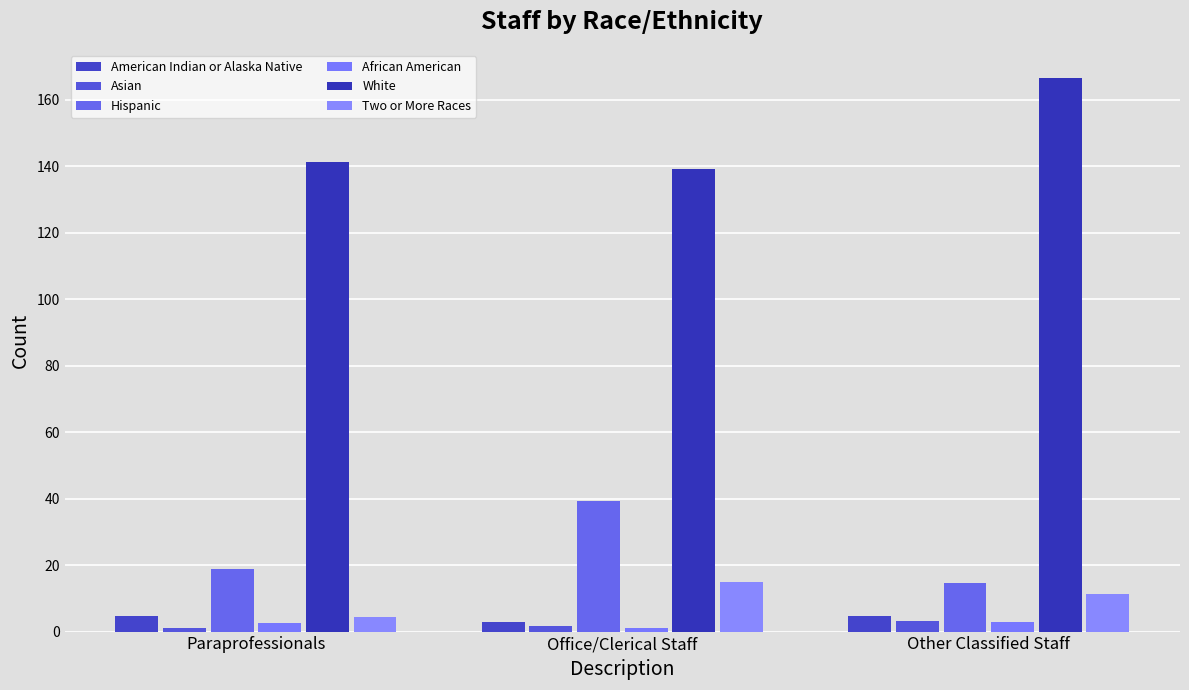

Is it true that Asian equals 1.3 at Other Classified Staff?

False